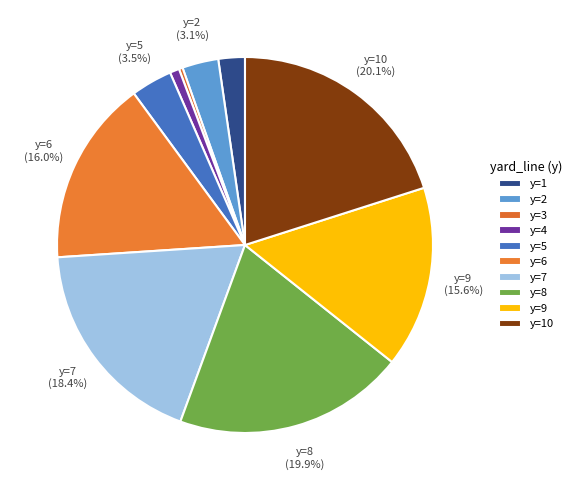

Count the number of slices in the pie.

10